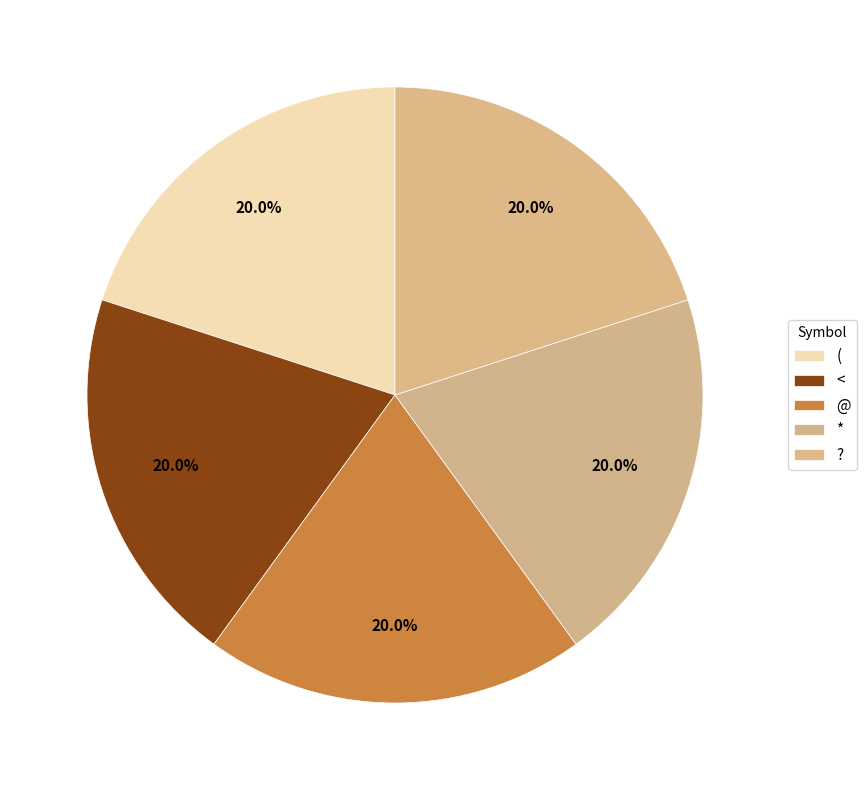

Is there a majority slice in this chart?

No